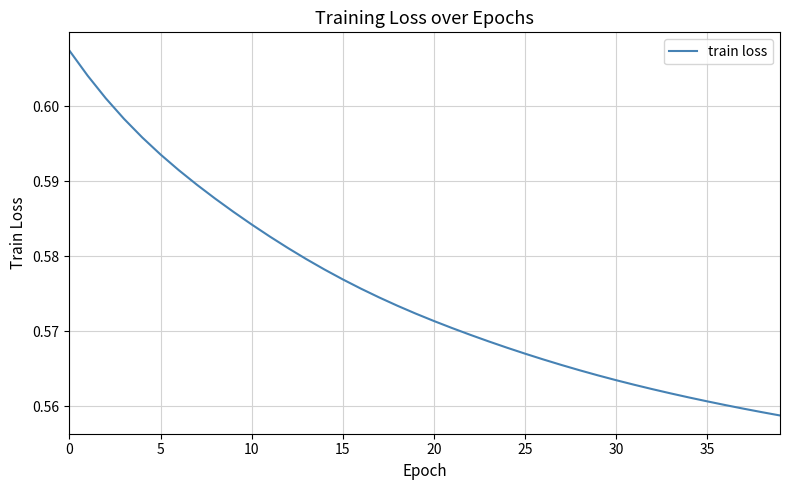

Is it true that the value at 35 is 0.2?

False